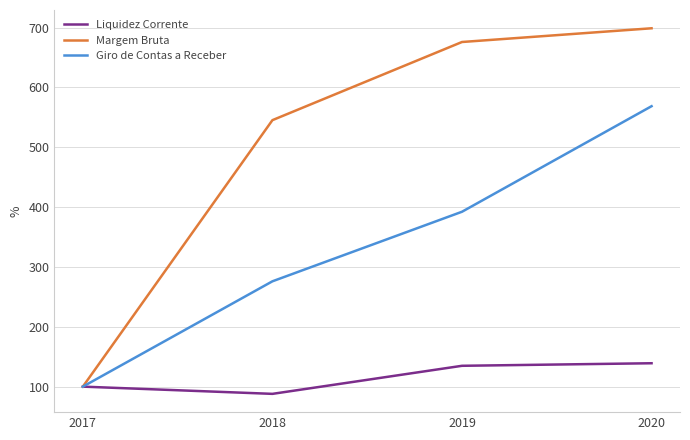

Is this an area chart (filled region under the line)?

No